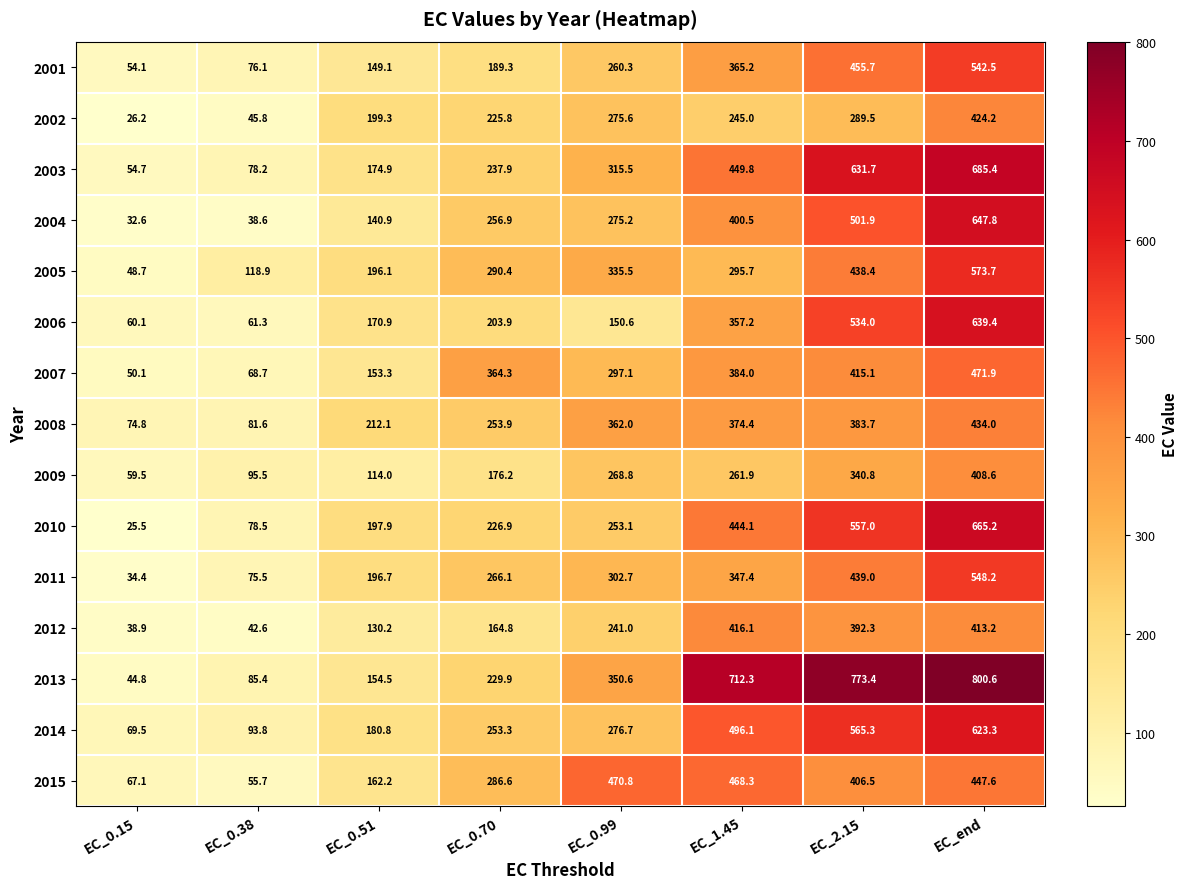

At which category is the sum across all series the highest?

EC_end